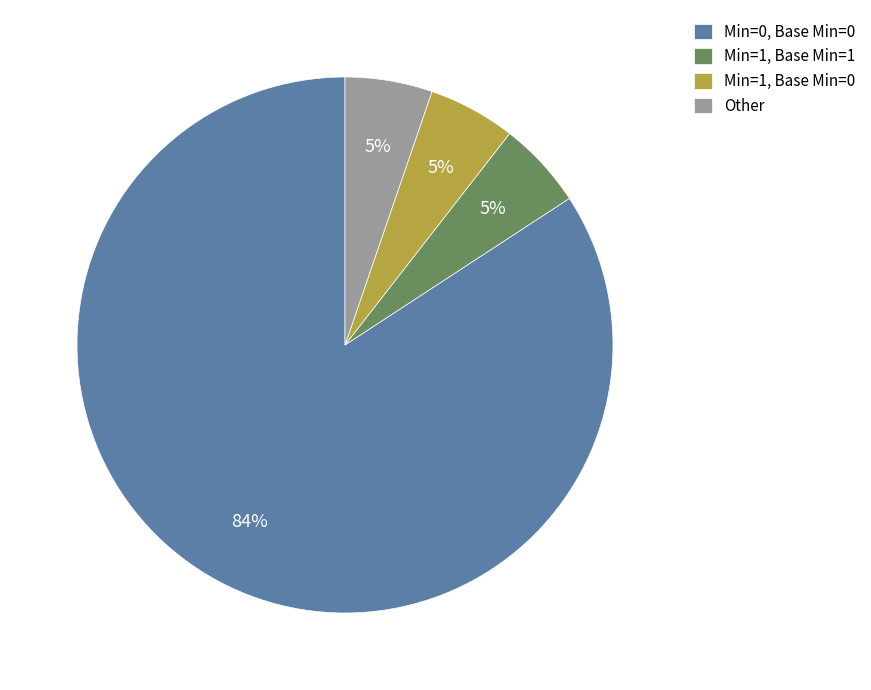

The Min=0, Base Min=0 slice represents 98% of the pie. True or false?

False